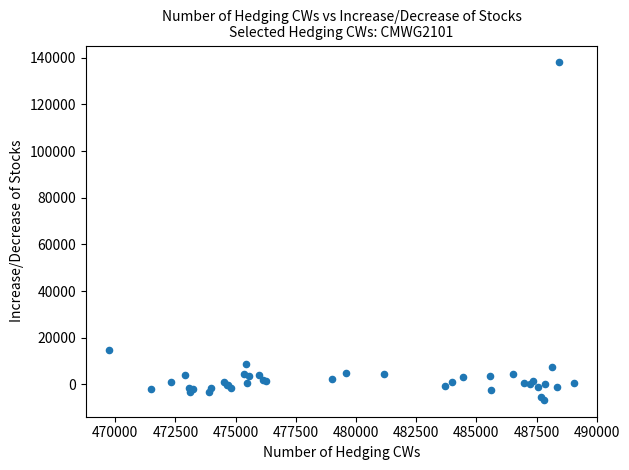

What Y value in the scatter plot is closest to 65681?

14672.9